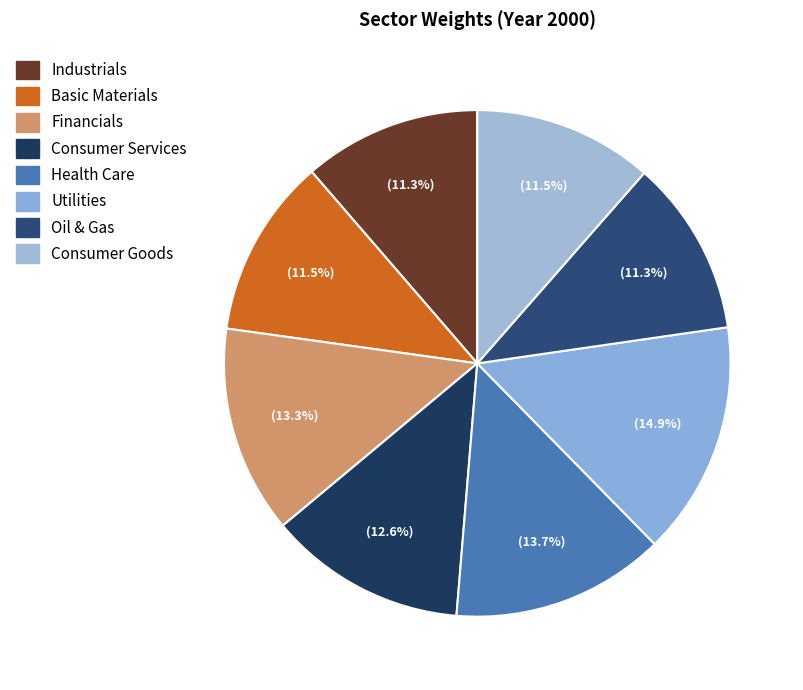

To the nearest percent, what portion does Consumer Goods represent?

11%